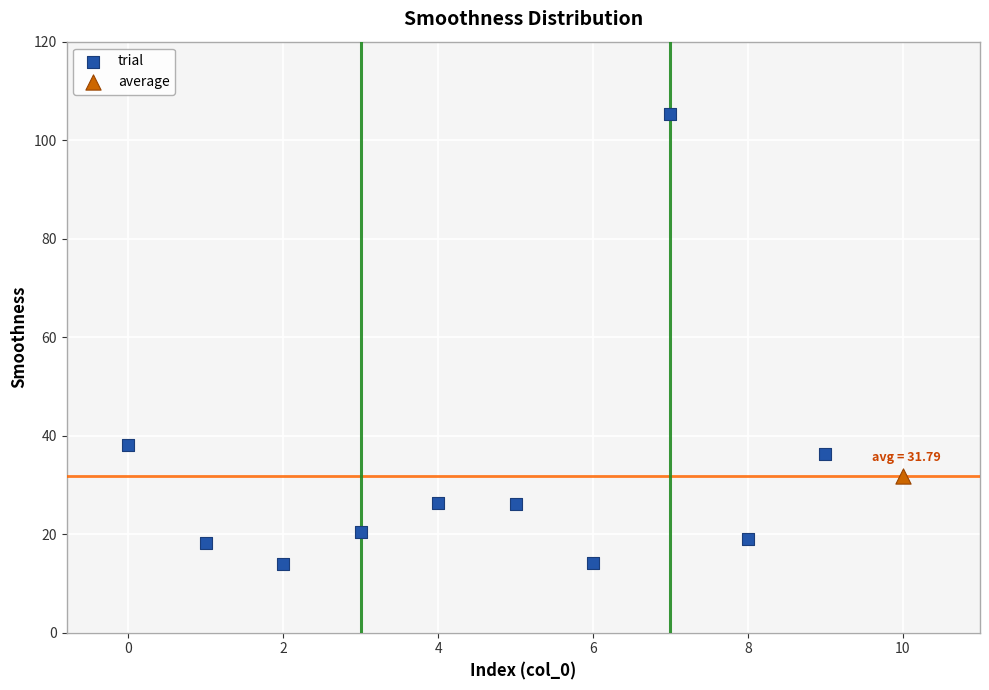

What are all the series names shown in the legend?

trial, average